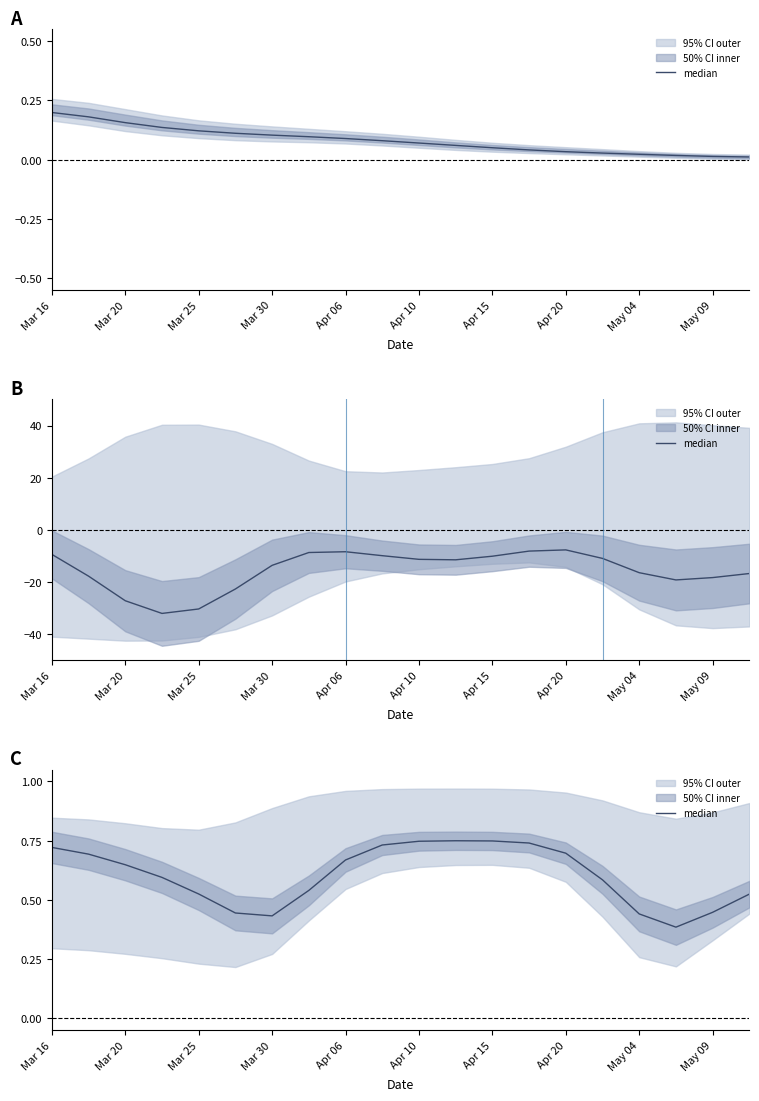

Between 13 and 14, which is larger?

13